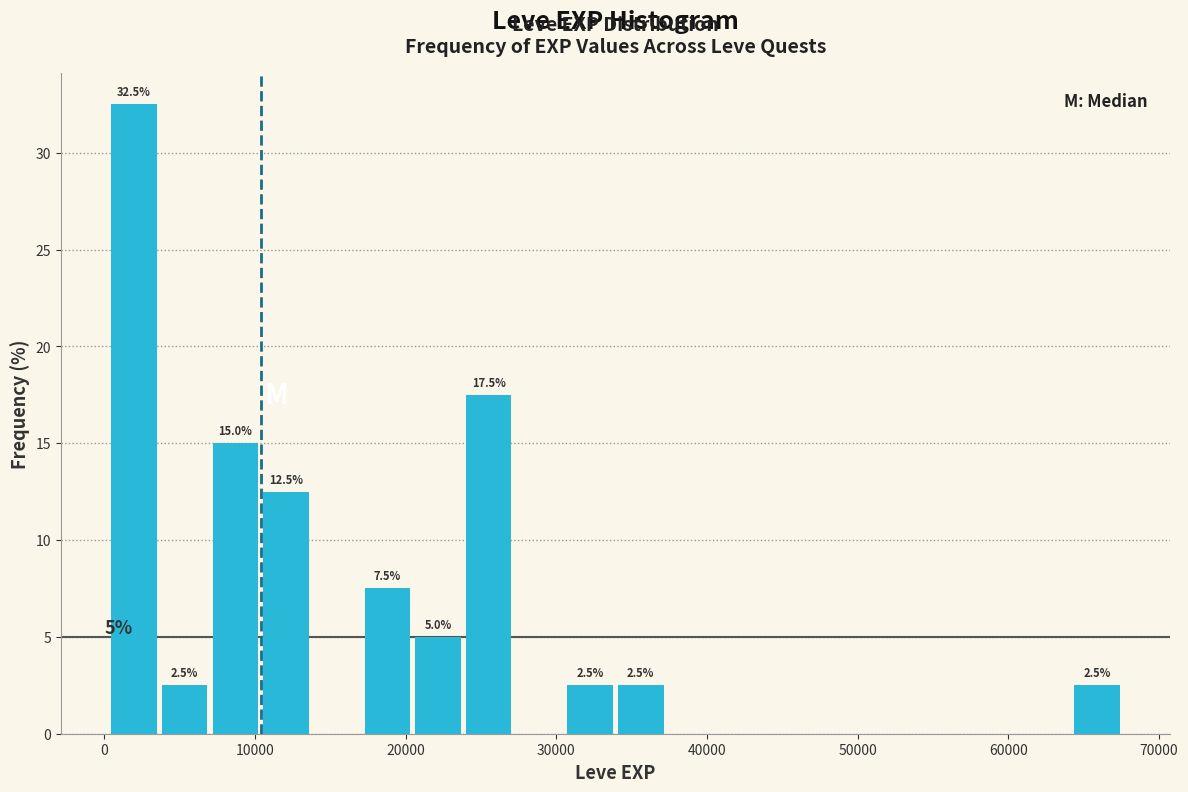

Read against the x-axis, roughly where is the centre of the tallest bar?

2000